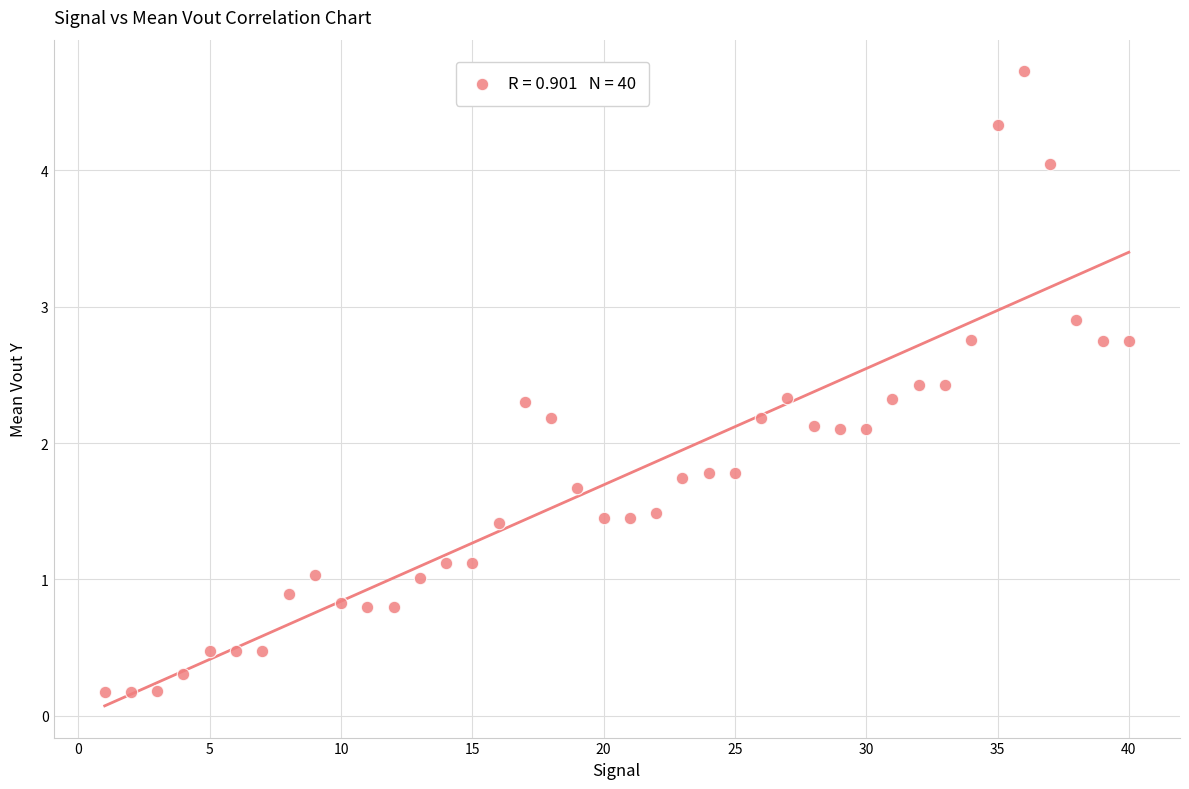

What is the range of X values (max minus min)?

39.0